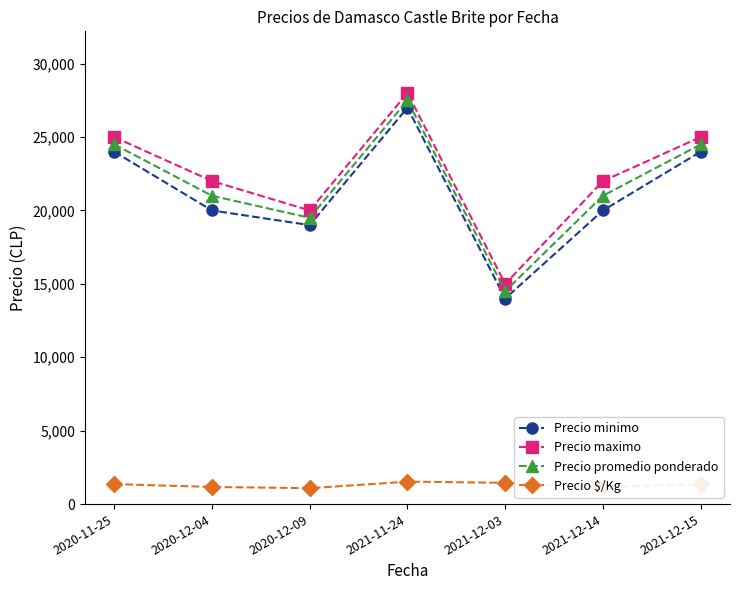

At which label does Precio promedio ponderado reach its peak?

2021-11-24